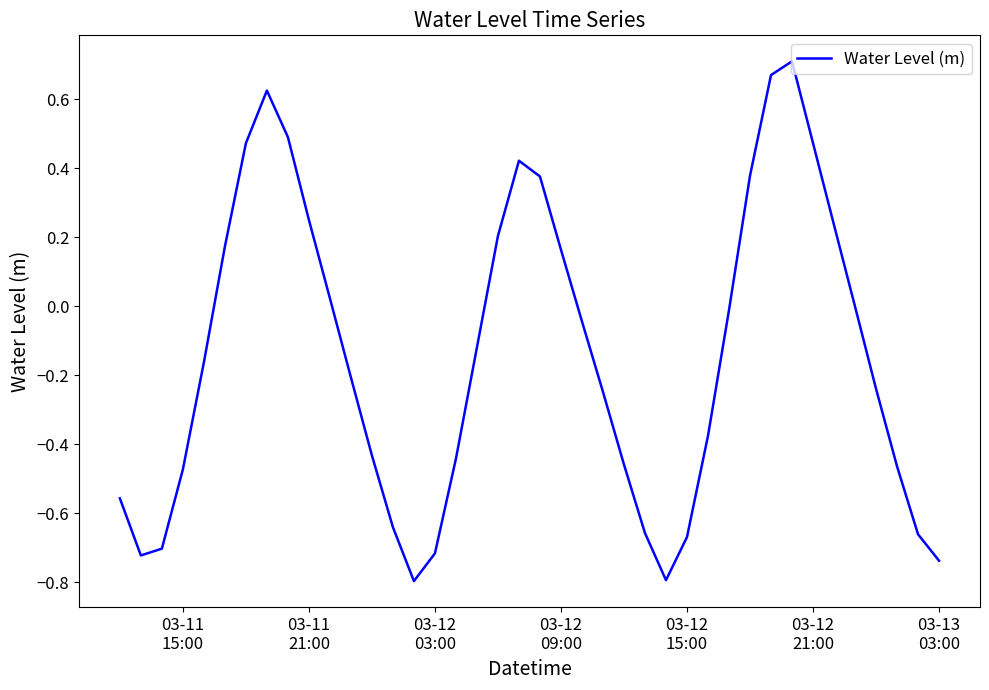

What is the difference between the maximum and minimum values?

1.5